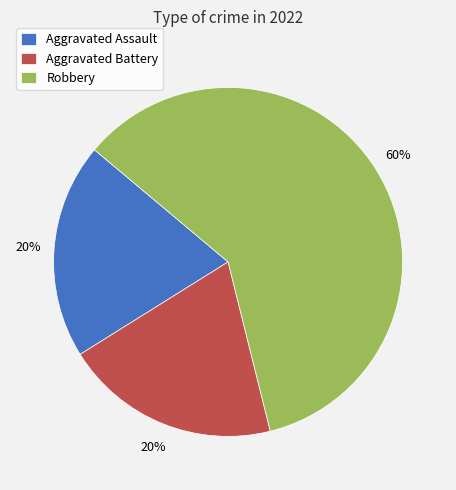

The Aggravated Assault slice represents 6% of the pie. True or false?

False